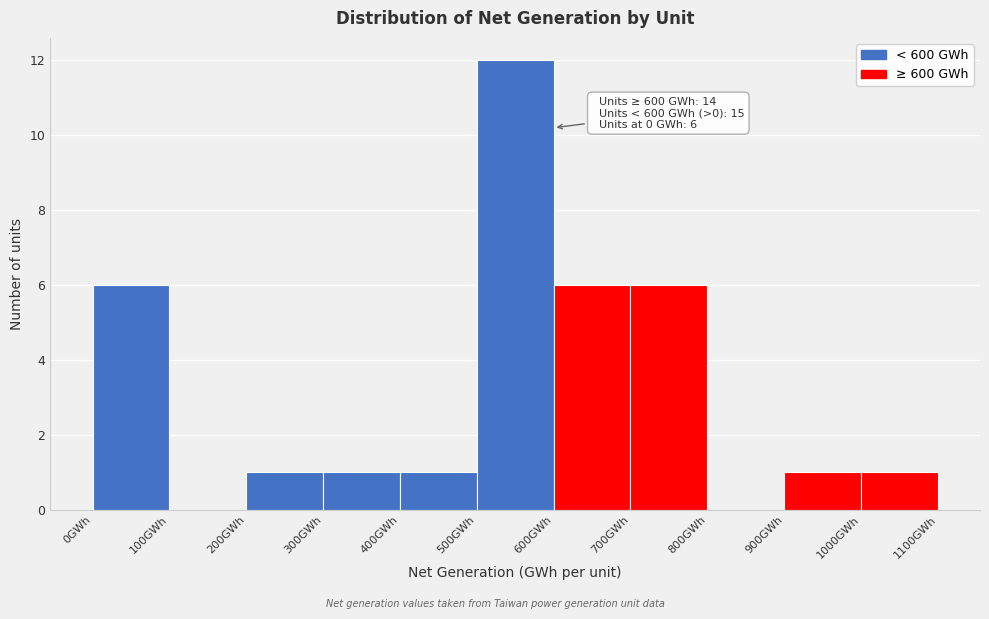

Which range on the x-axis has the tallest bar?

500 to 600